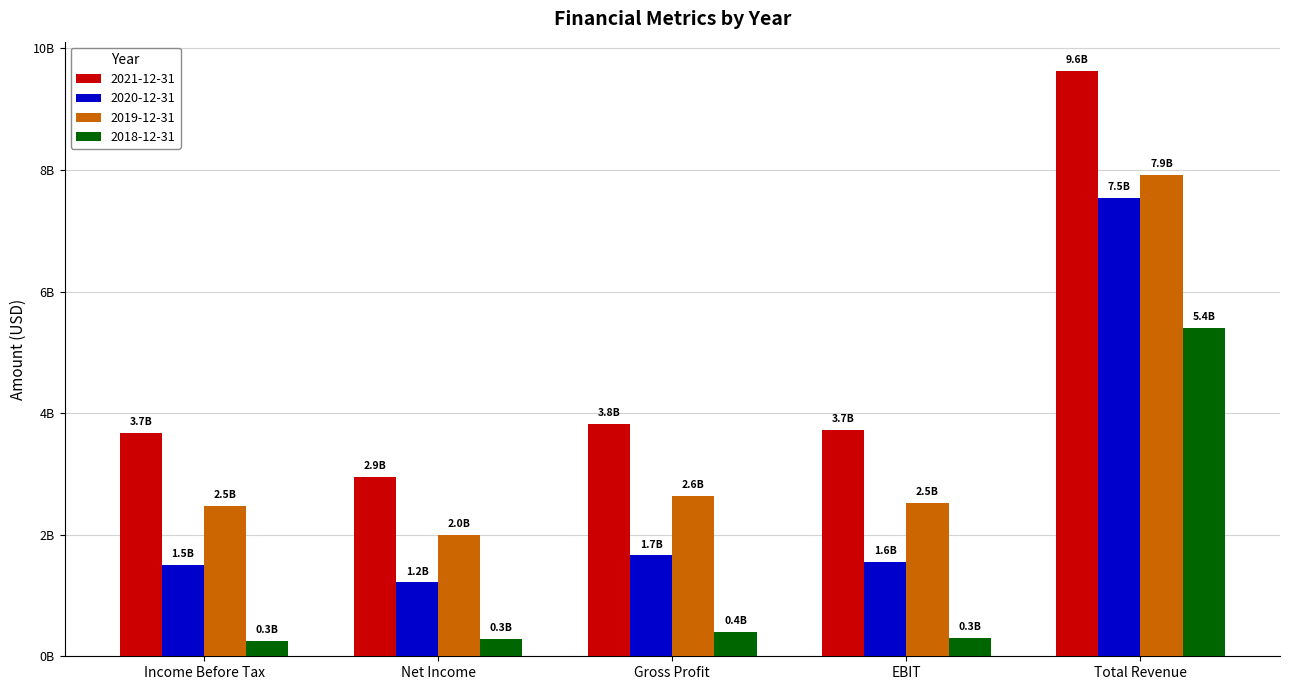

Does the chart contain any negative values?

No